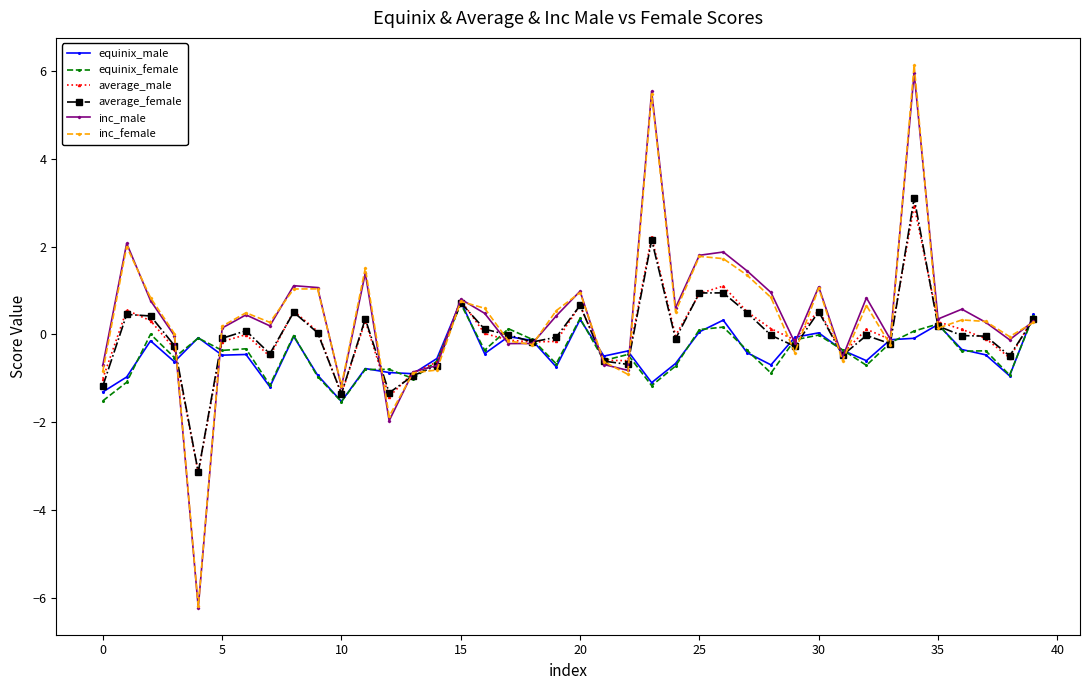

True or false: inc_female has more than 1 interior local peaks.

True